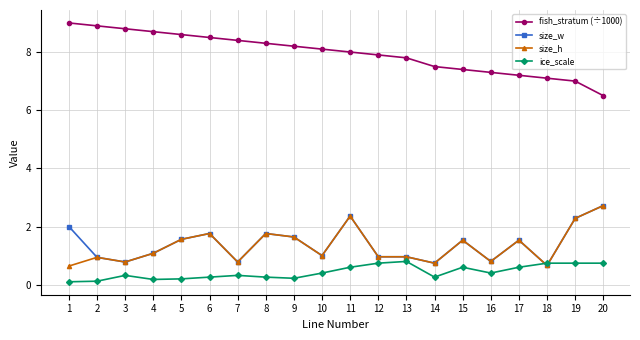

Which series has the widest spread of values?

fish_stratum (÷1000)